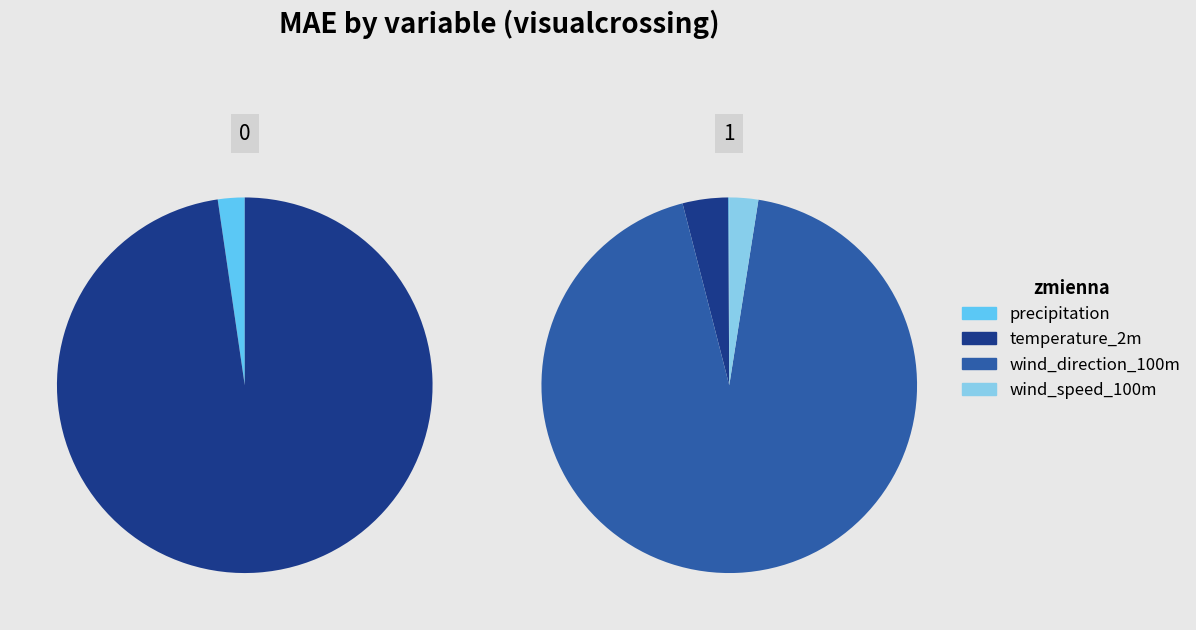

Is there any slice that represents more than half of the pie?

Yes